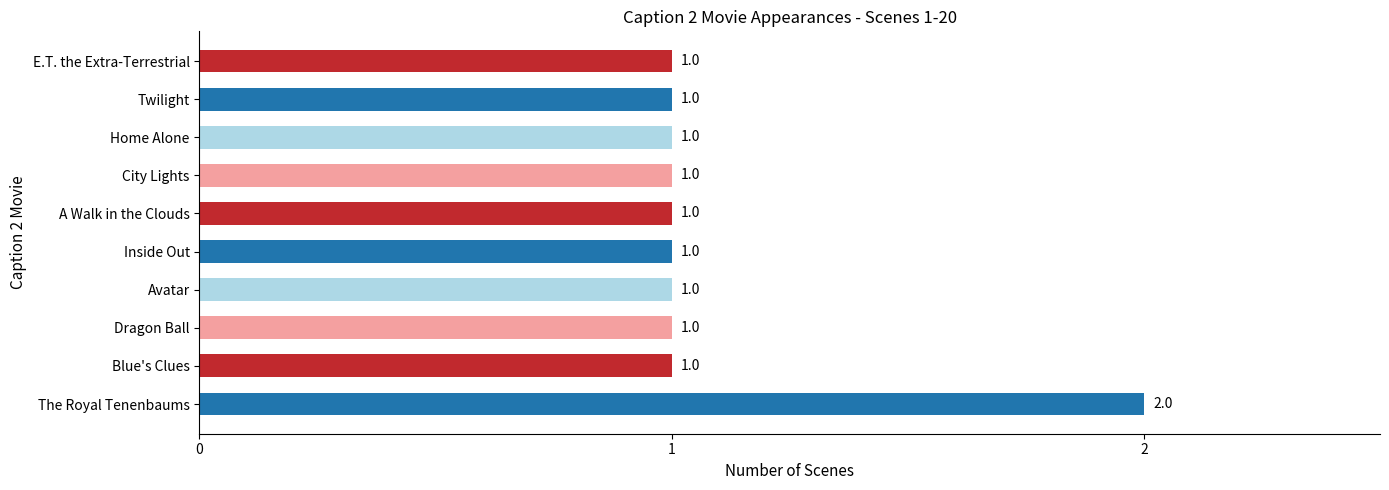

What is the ratio of the value at Avatar to the value at Blue's Clues?

1.0